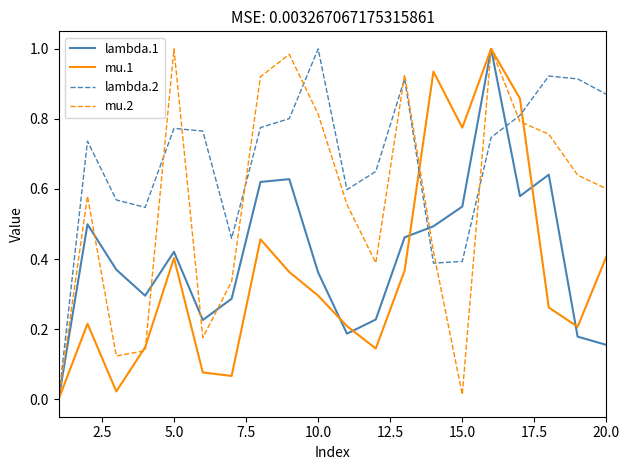

Rank the series by their average value, from highest to lowest.

lambda.2, mu.2, lambda.1, mu.1